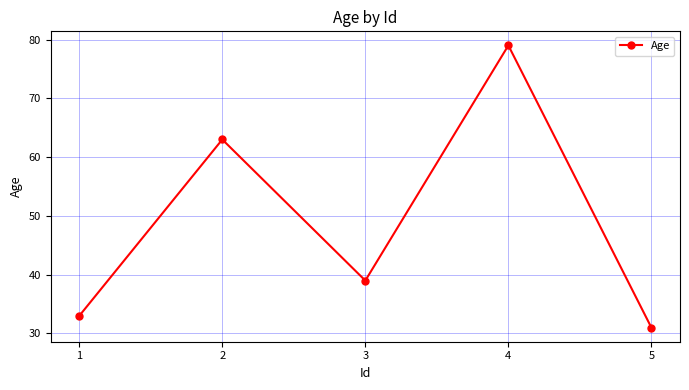

Where does the data first go above 39?

2